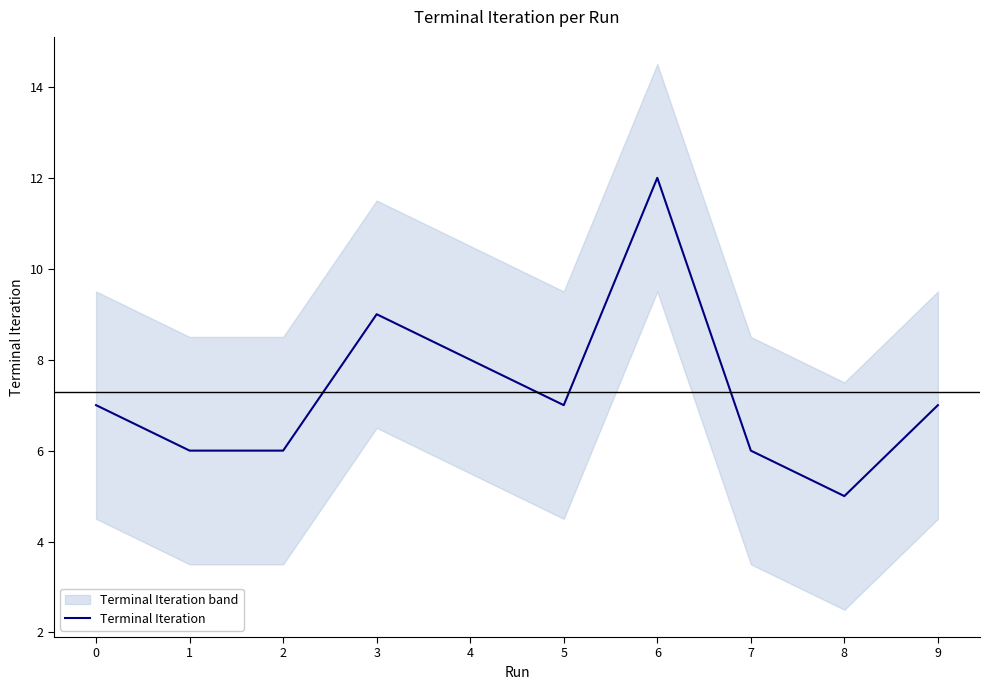

The value at 4 is 8. True or false?

True